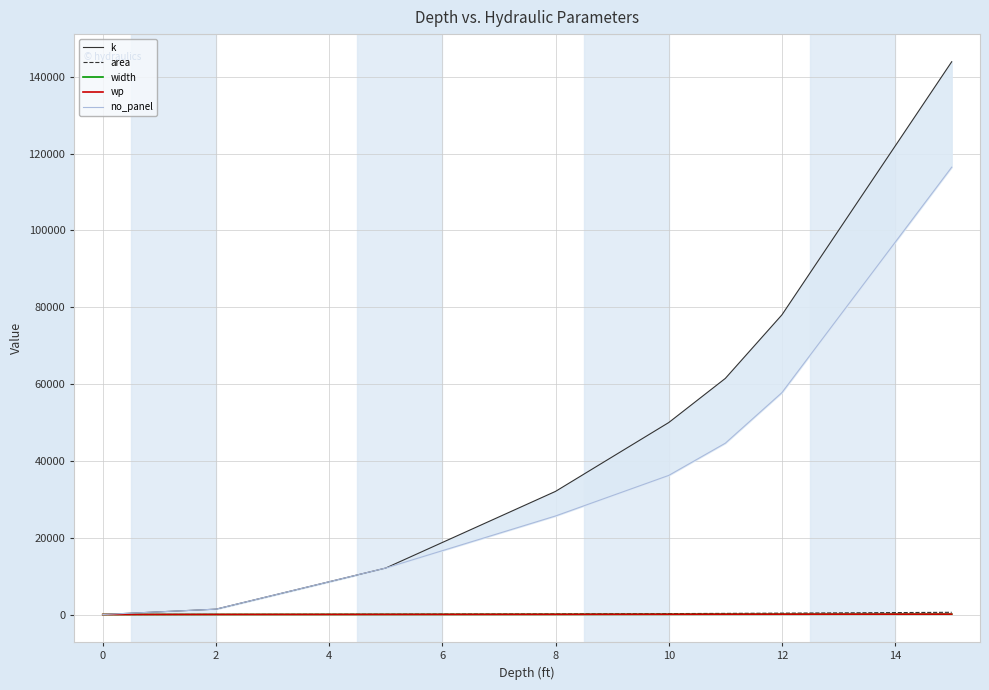

At how many categories does at least one series exceed 52034?

3